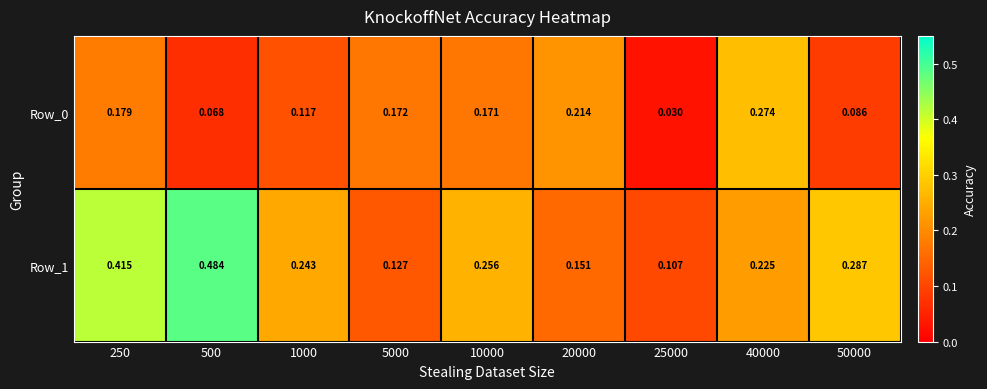

Is the value of Row_0 at 20000 greater than the value of Row_1 at 10000?

No